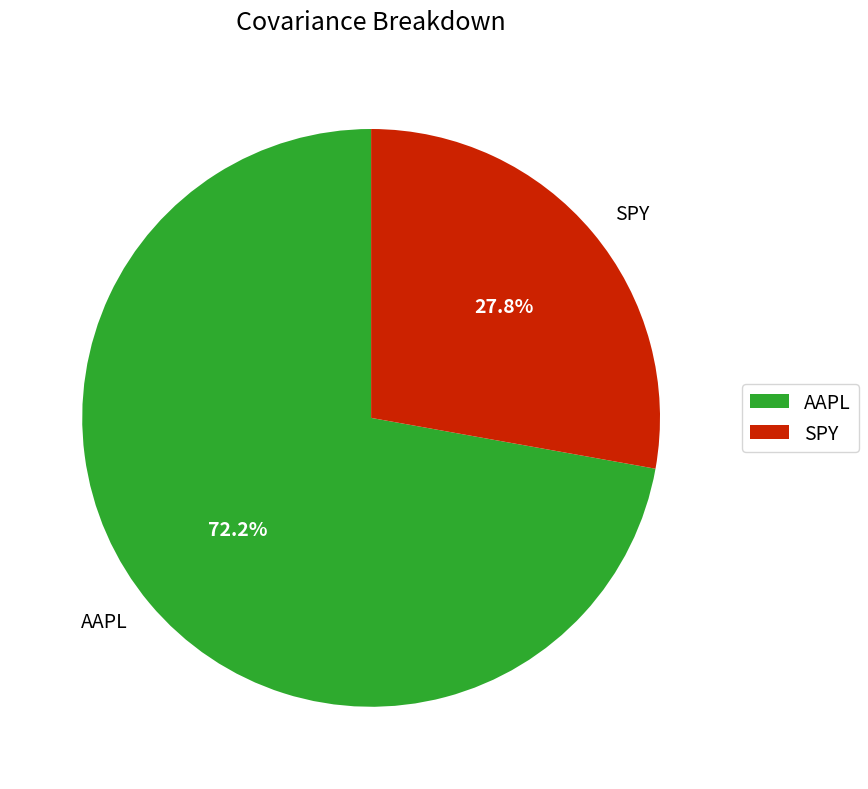

What is the largest slice in the pie chart?

AAPL